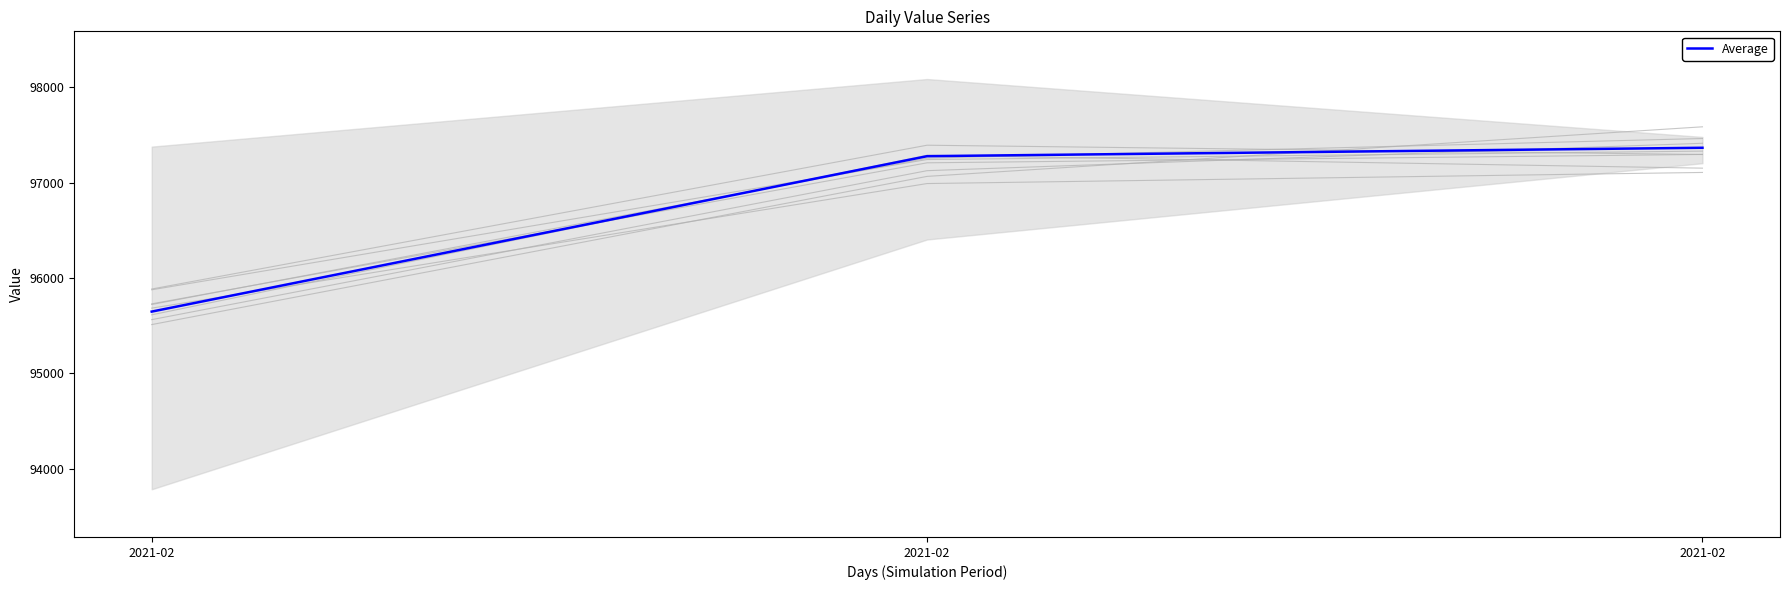

What is the change in value from 2021-02 to 2021-02?

+1718.0